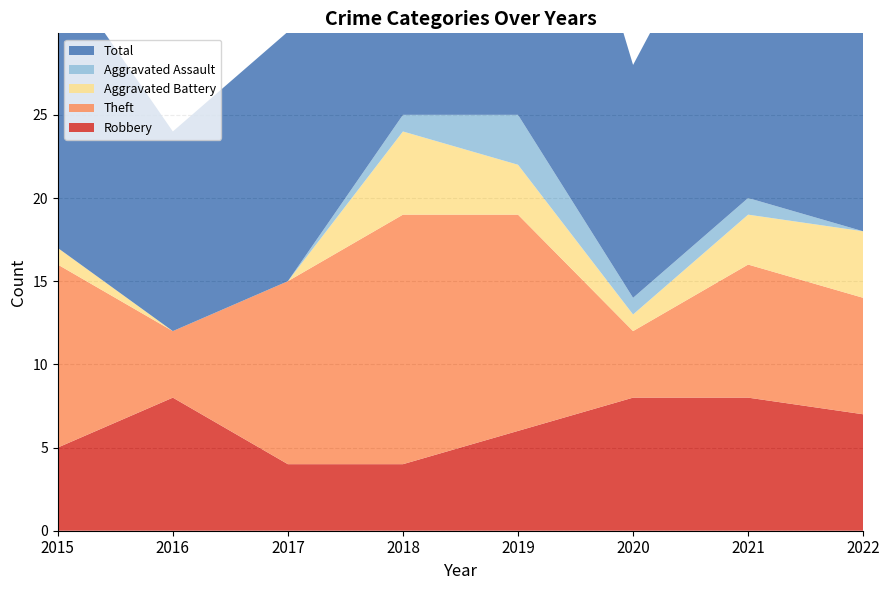

Reading left to right, extract all data points from this chart.

Robbery: 2015=5	2016=8	2017=4	2018=4	2019=6	2020=8	2021=8	2022=7
Theft: 2015=11	2016=4	2017=11	2018=15	2019=13	2020=4	2021=8	2022=7
Aggravated Battery: 2015=1	2016=0	2017=0	2018=5	2019=3	2020=1	2021=3	2022=4
Aggravated Assault: 2015=0	2016=0	2017=0	2018=1	2019=3	2020=1	2021=1	2022=0
Total: 2015=17	2016=12	2017=15	2018=25	2019=26	2020=14	2021=21	2022=19